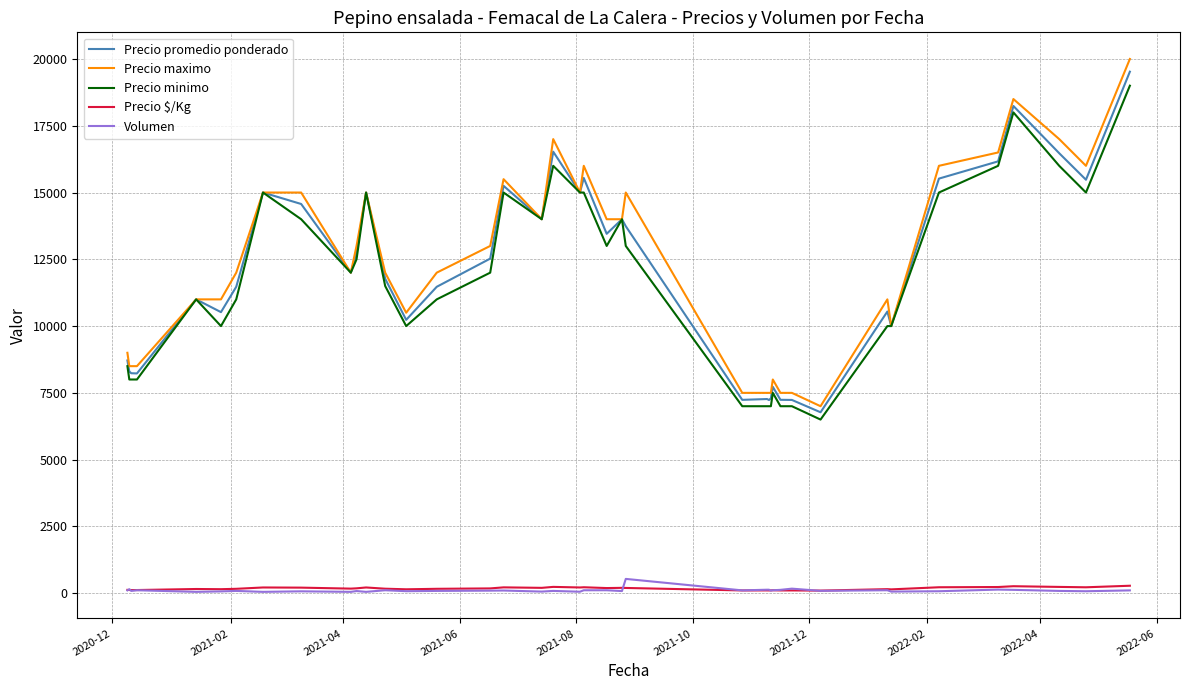

List the series in order of their peak value, highest first.

Precio maximo, Precio promedio ponderado, Precio minimo, Volumen, Precio $/Kg